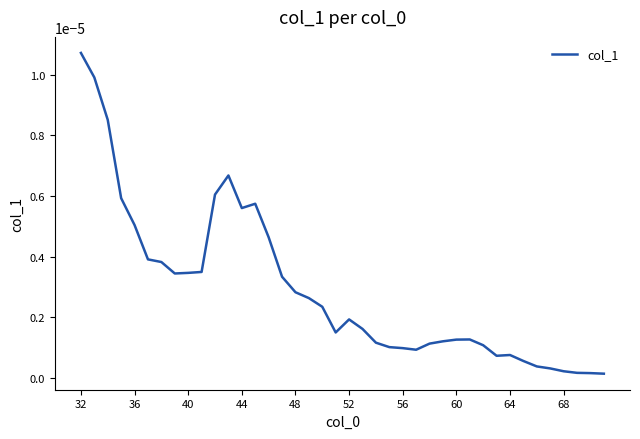

At which category does the chart reach its peak across all series?

32